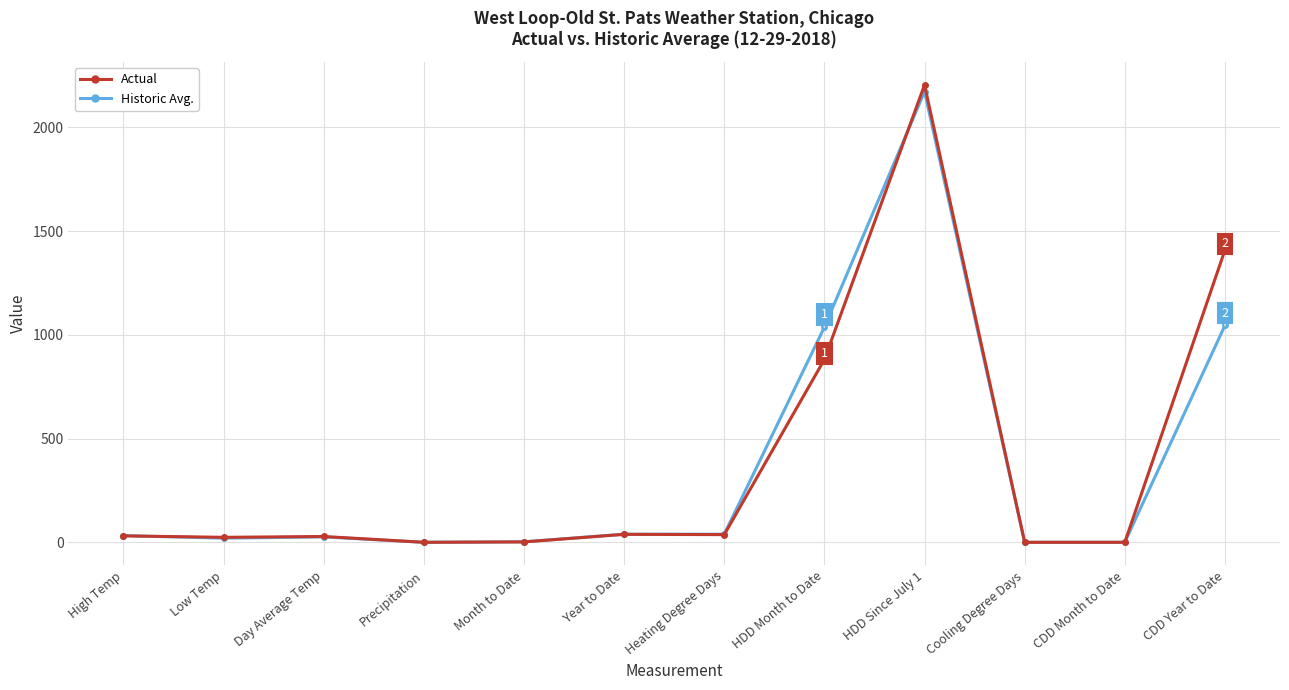

True or false: Historic Avg. and Actual cross at least once.

True